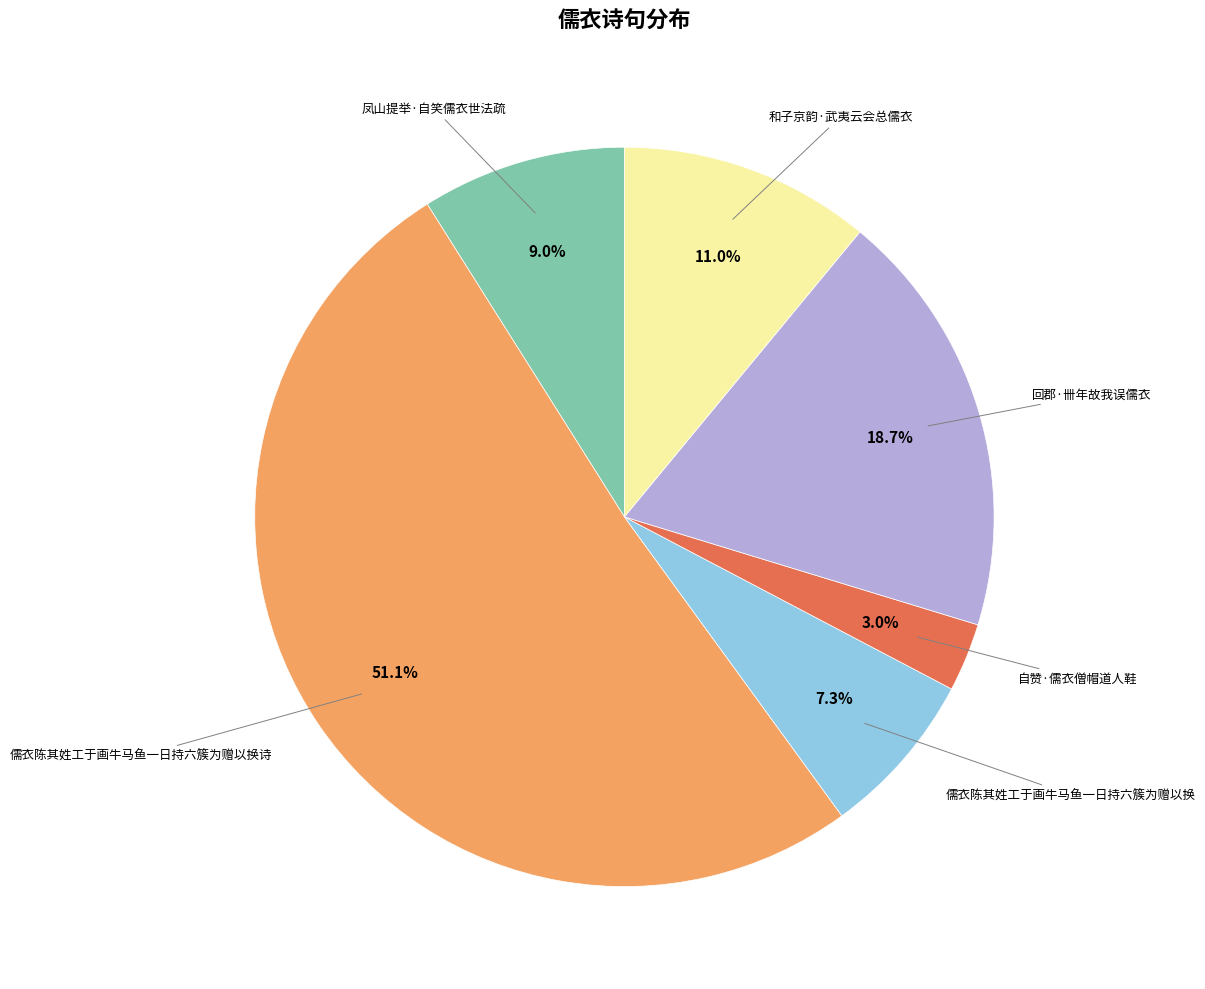

Does any single category account for the majority?

Yes